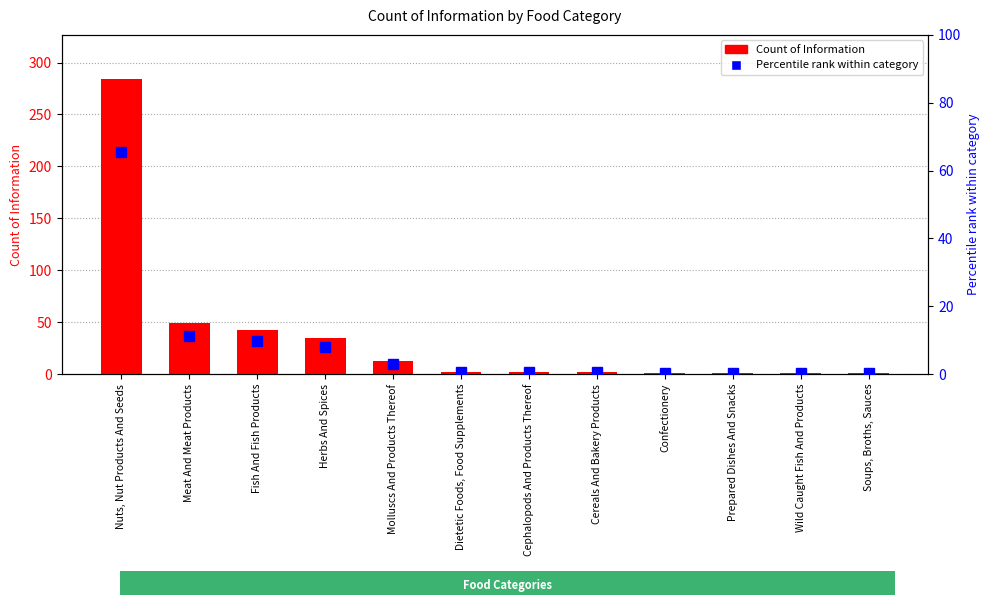

Rank the series by their average value, from lowest to highest.

Percentile rank within category, Count of Information